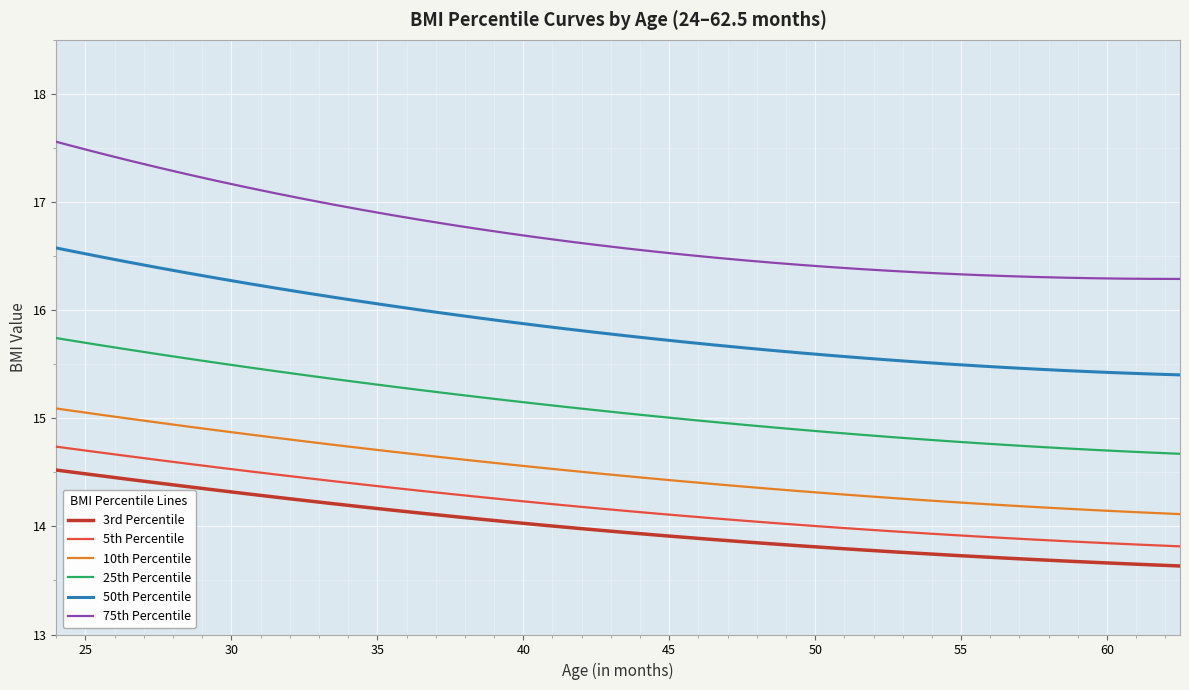

What is the greatest value displayed?

17.6